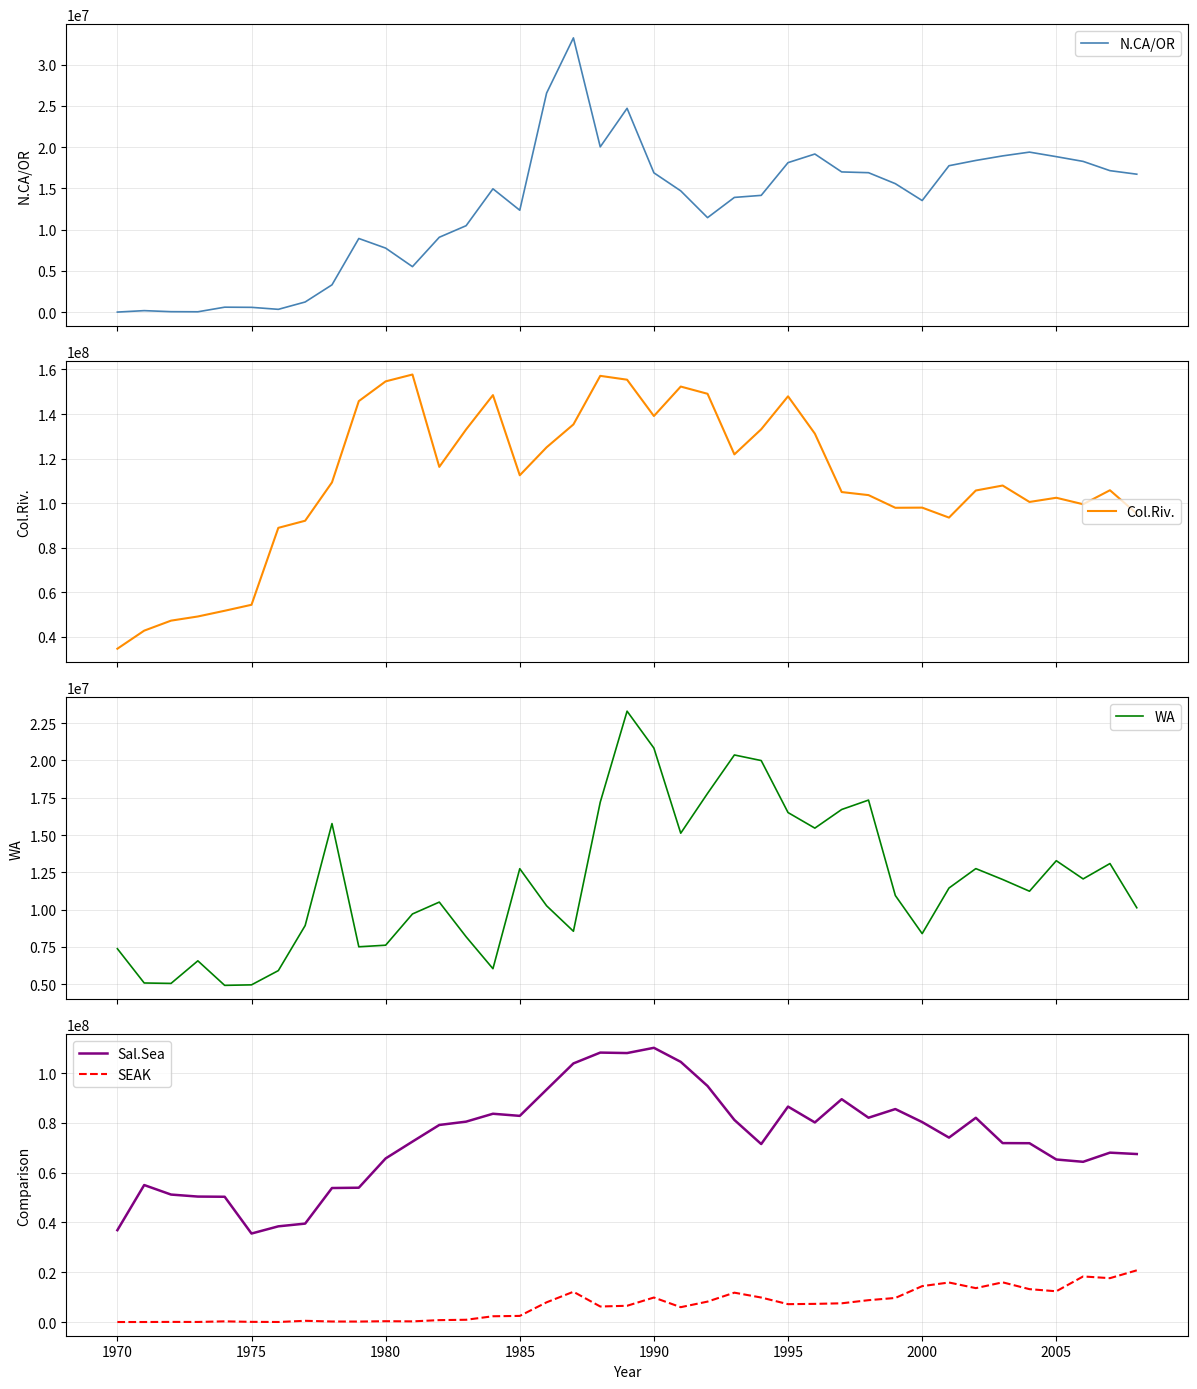

True or false: SEAK and Sal.Sea cross at least once.

False